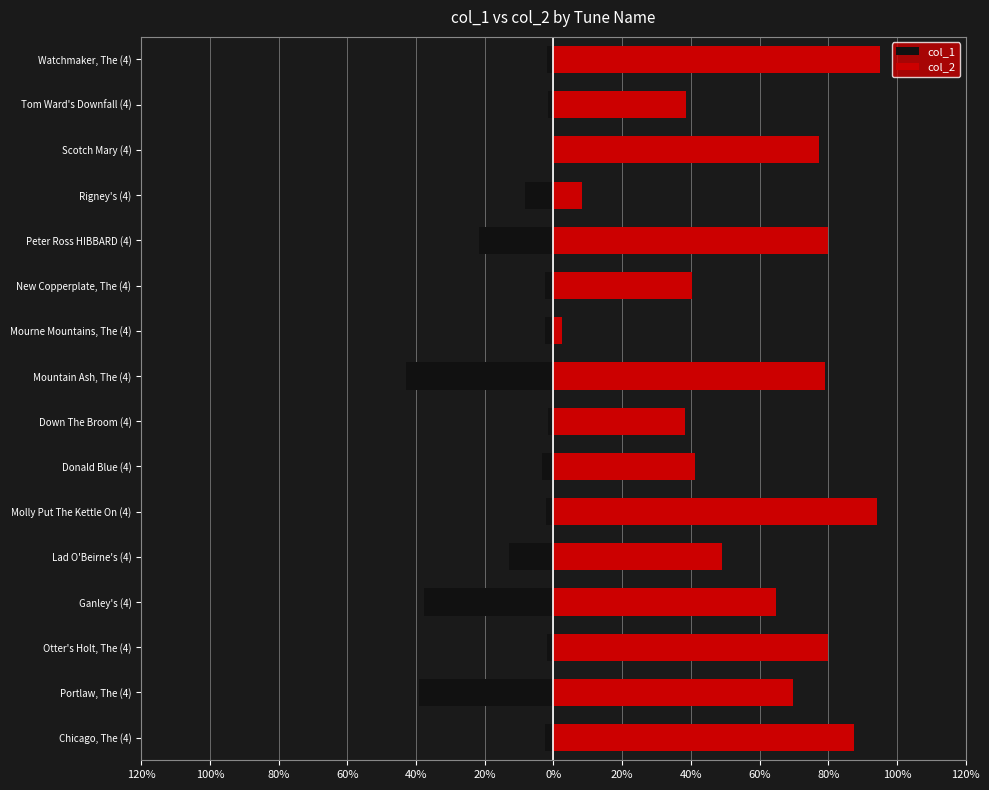

Is it true that col_1 equals -1.8 at 80%?

True